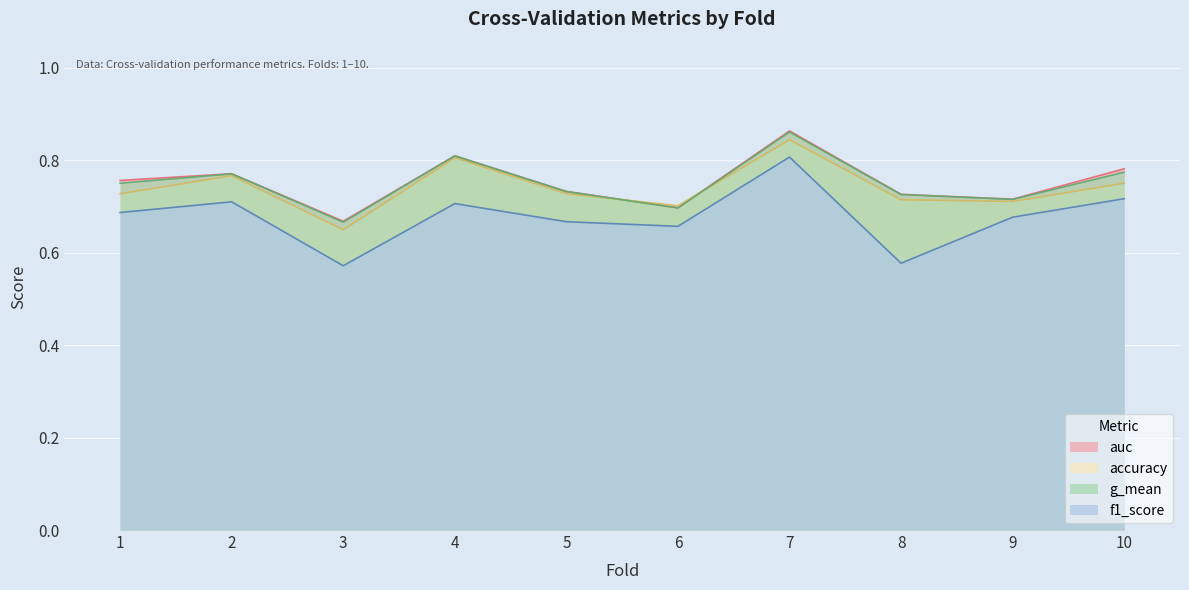

At which category is the sum across all series the highest?

7